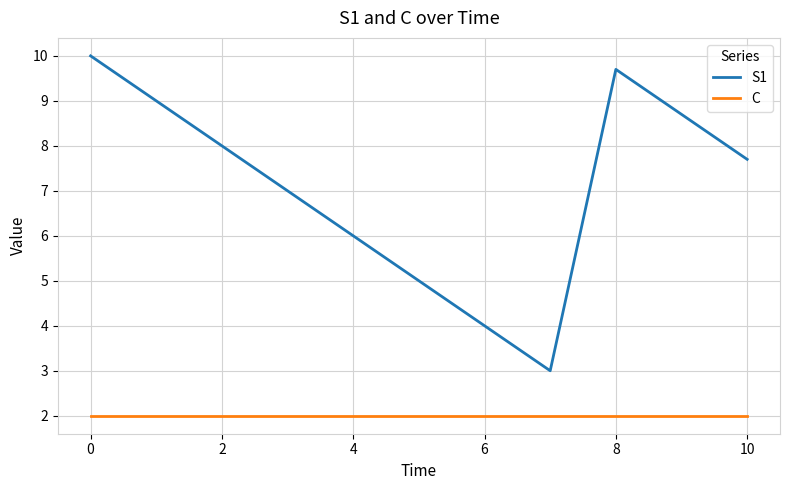

Which series has the largest total across all categories?

S1